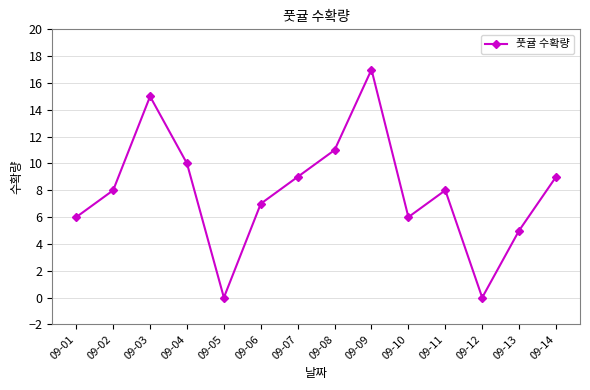

What is the average value?

8